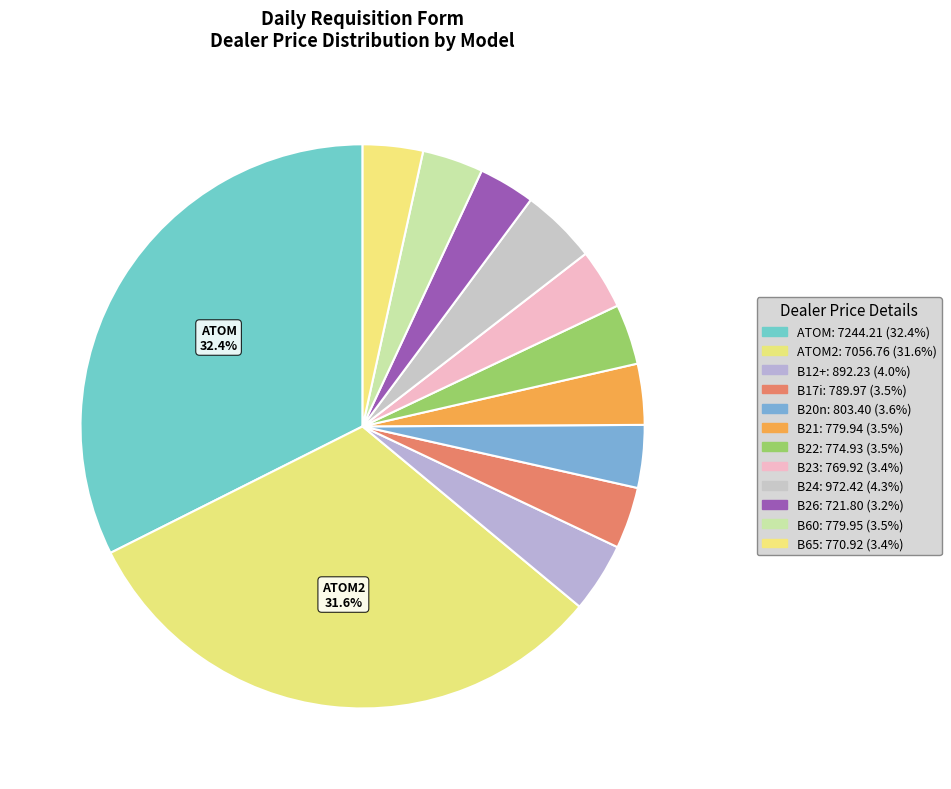

Does any single category account for the majority?

No